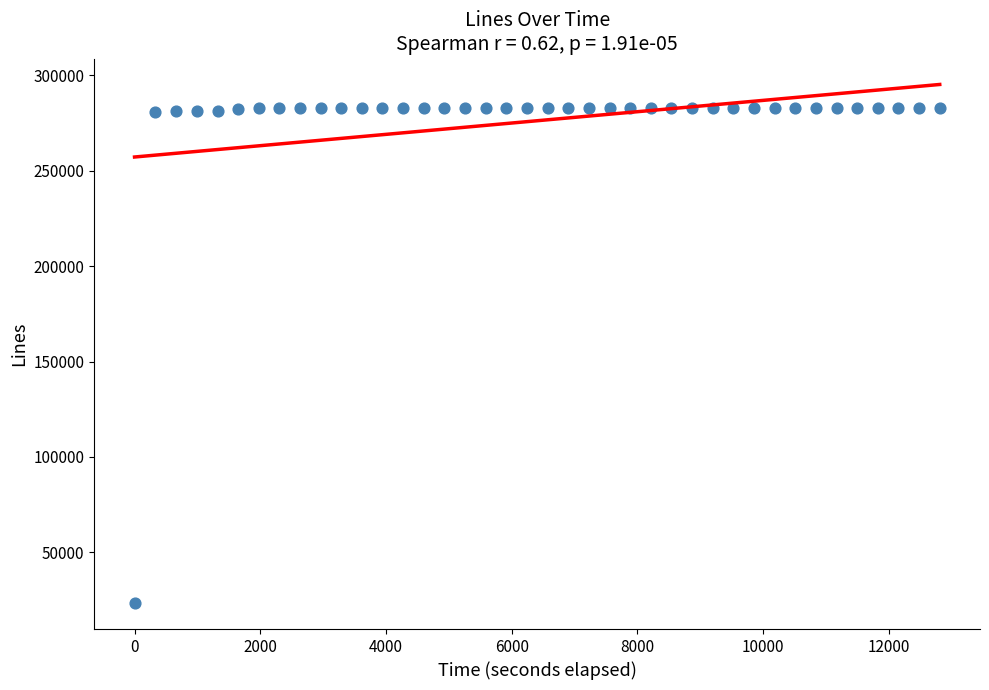

What is the range of X values (max minus min)?

12808